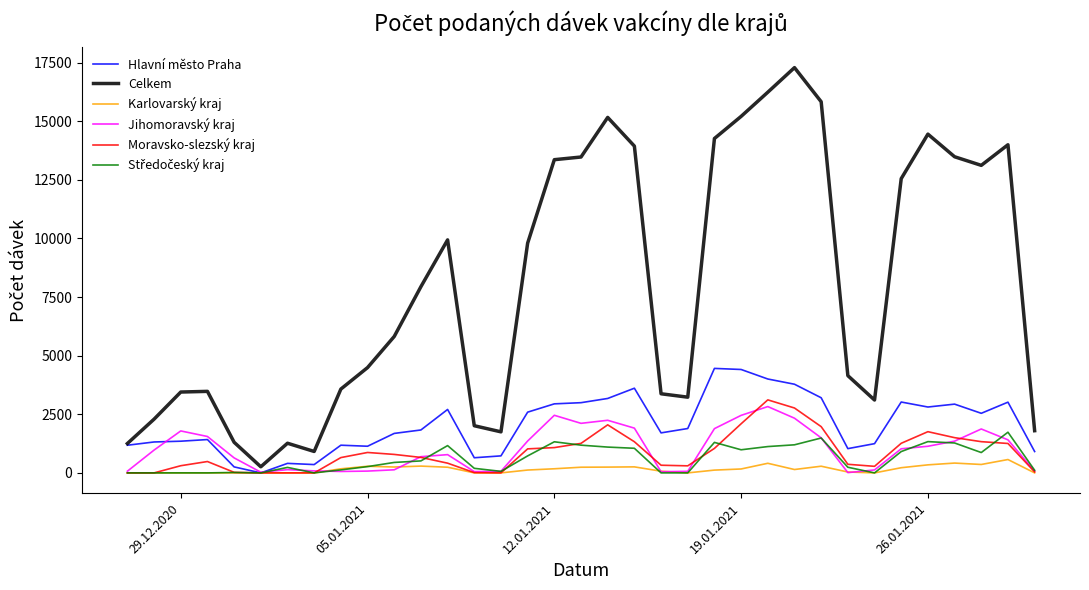

Which series has the widest spread of values?

Celkem